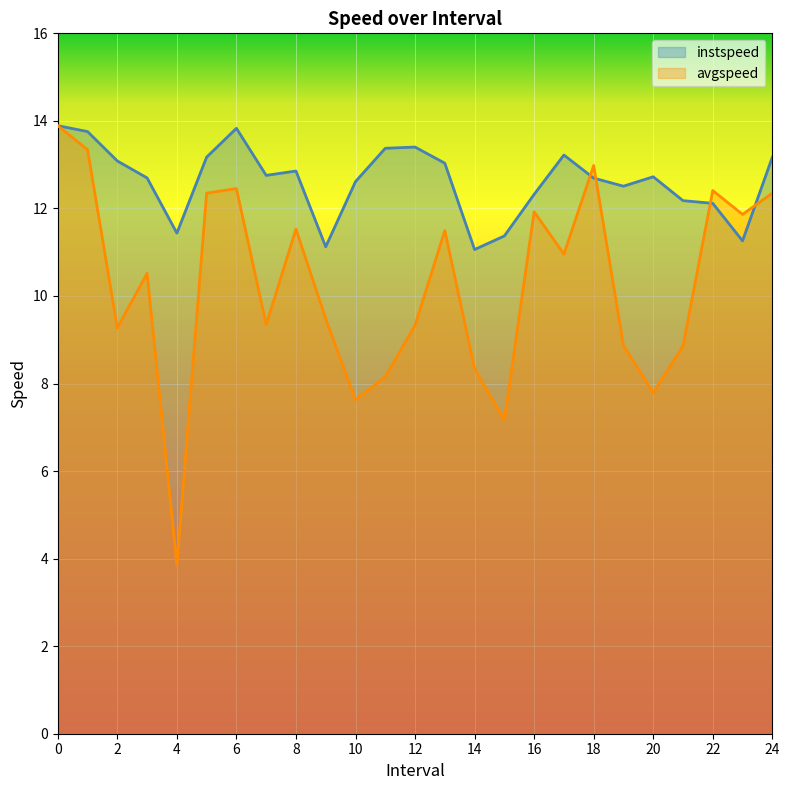

Rank the series at 6 from lowest to highest value.

avgspeed, instspeed